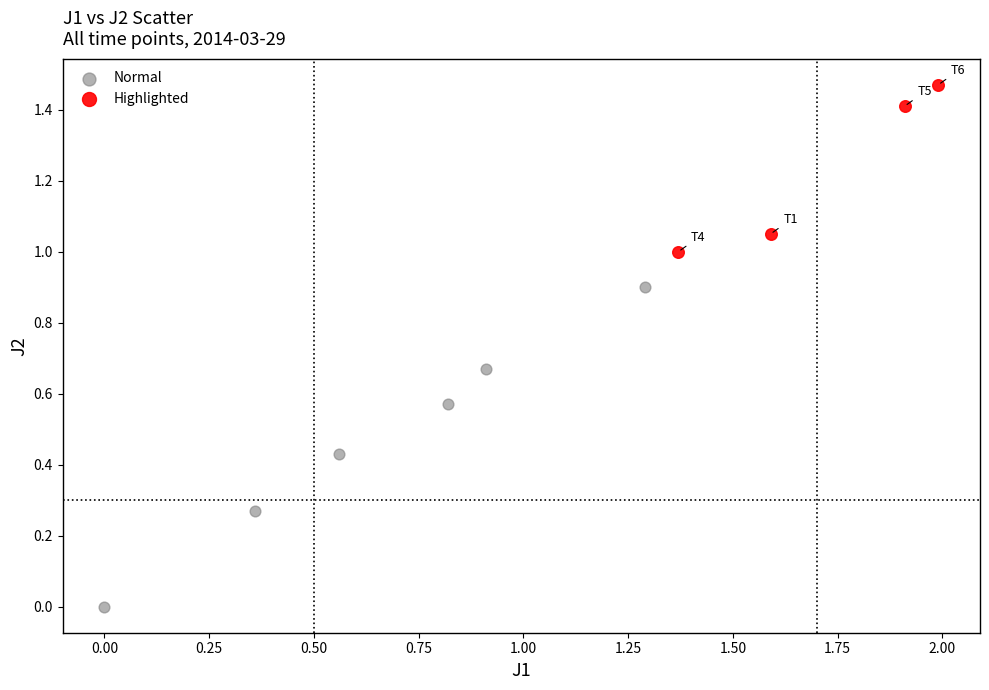

Which series has the widest spread of Y values?

Normal